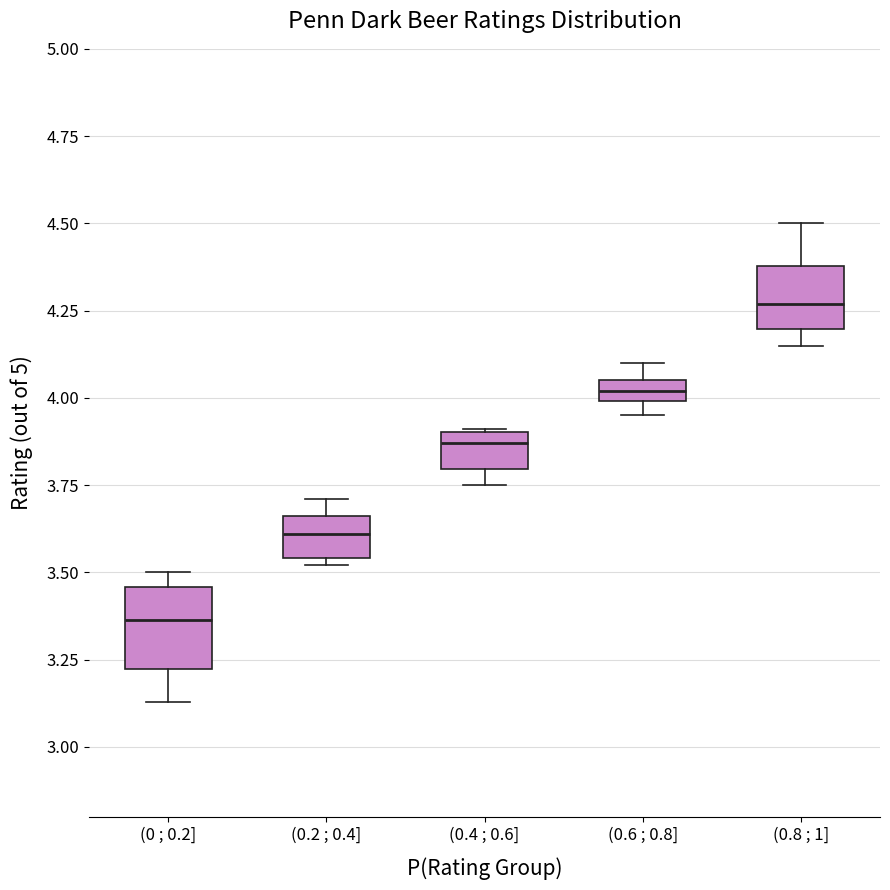

Where is the lower edge of the box for (0.4 ; 0.6] on the y-axis? The values are not printed on the chart, so give them approximately, as read against the axis.

3.80